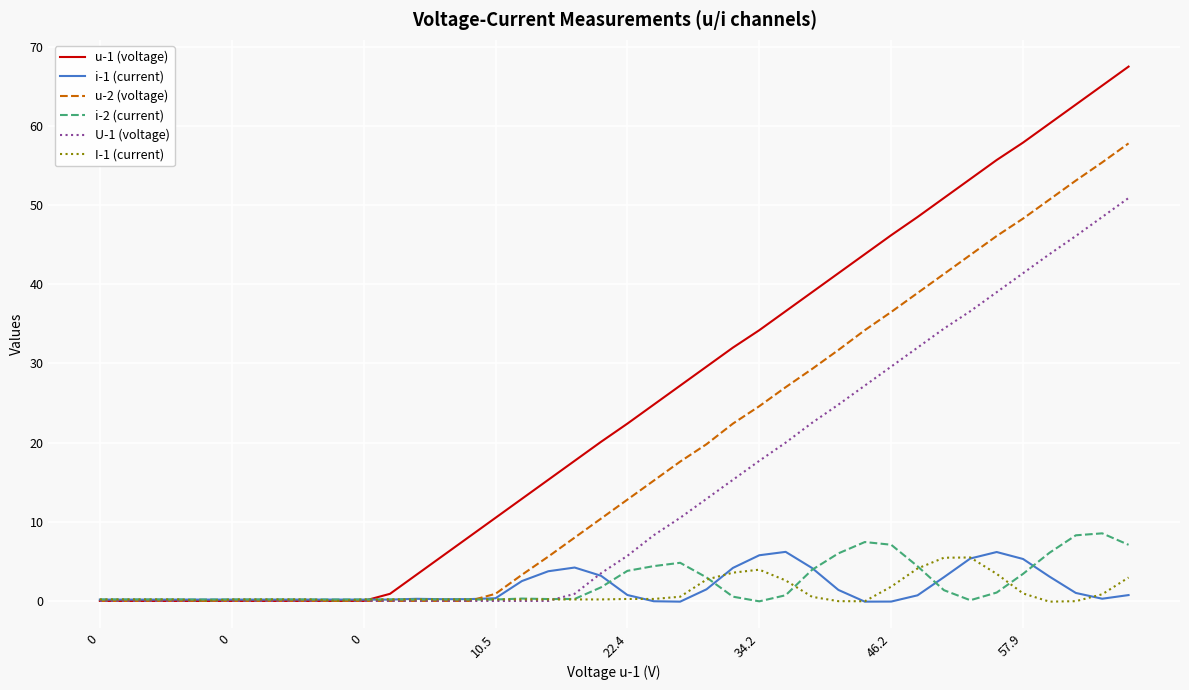

Which series has the widest spread of values?

u-1 (voltage)